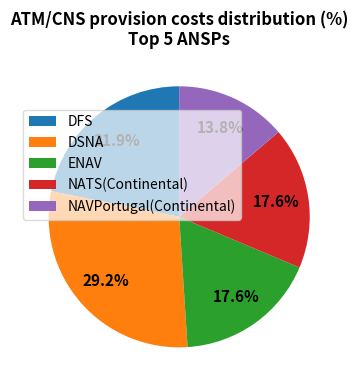

Between NAVPortugal(Continental) and ENAV, which is larger?

ENAV